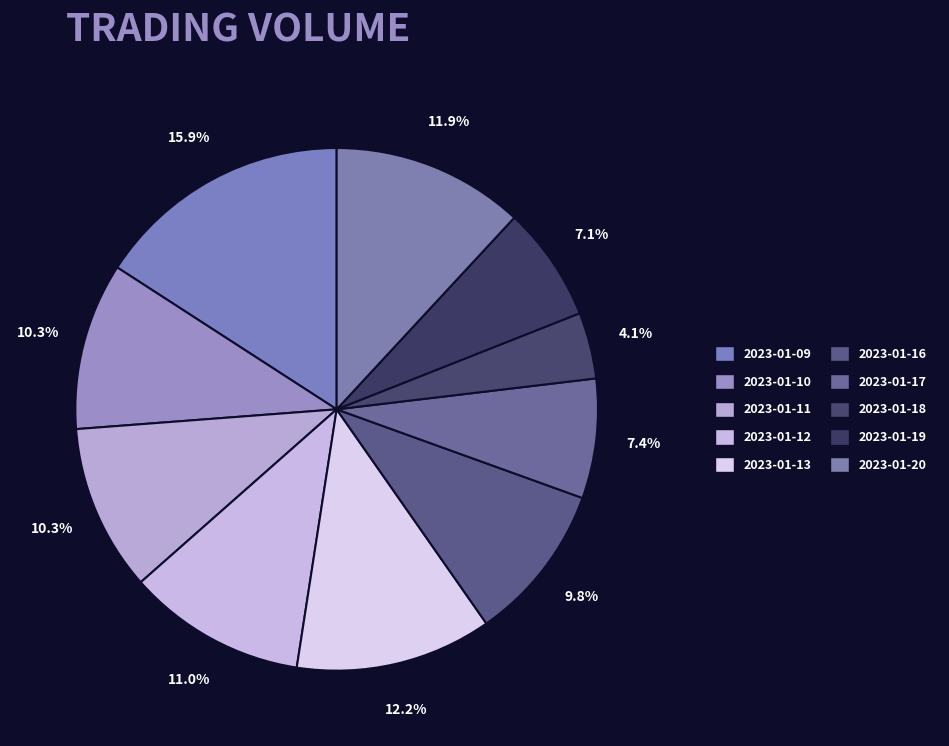

How many slices are in this pie chart?

10